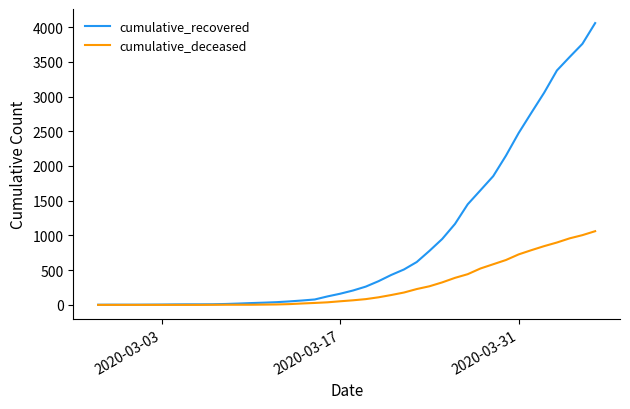

What is the difference between the maximum and minimum values in the cumulative_recovered series?

4055